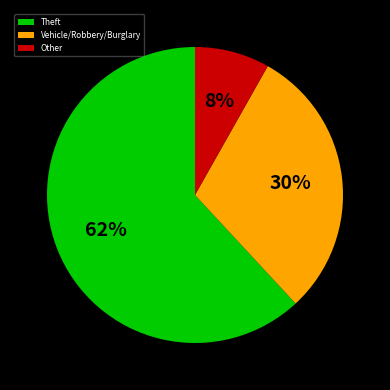

Which slice is the largest?

Theft